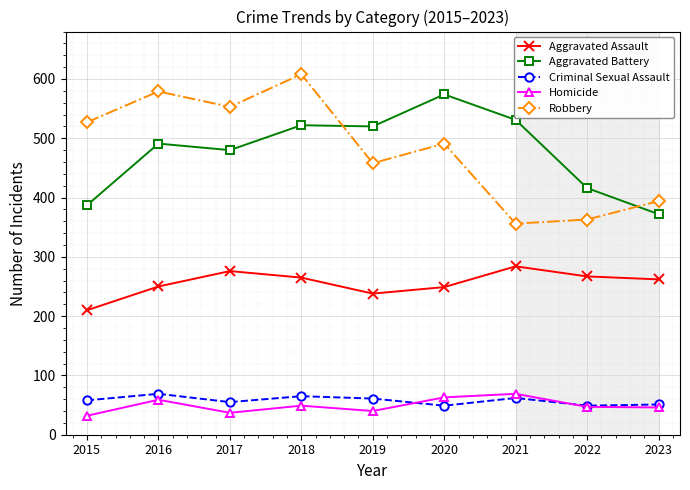

What is the difference between the Aggravated Assault values at 2021 and 2016?

34